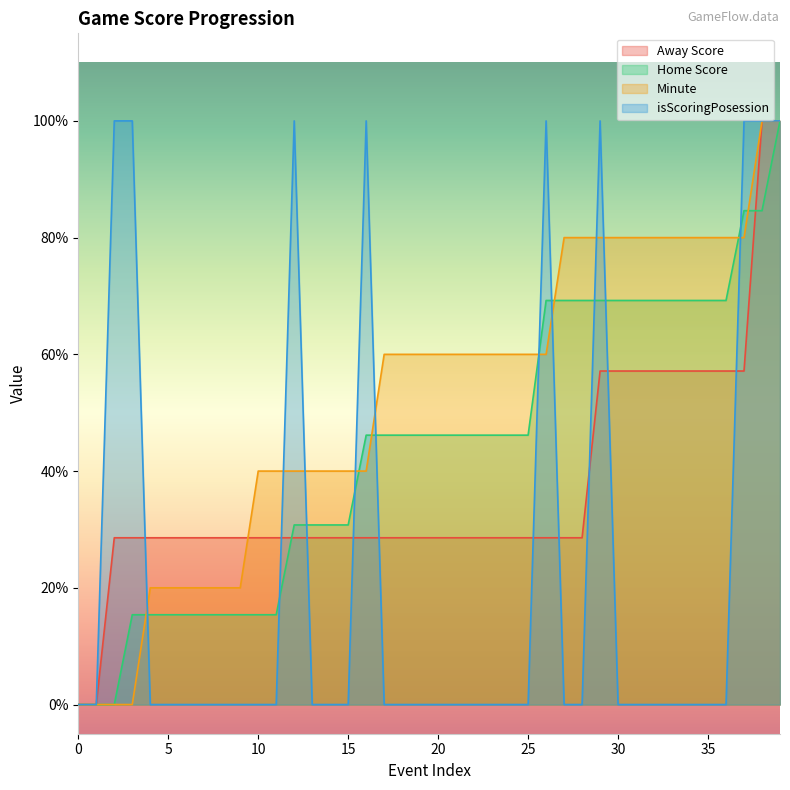

What is the greatest value displayed?

1.0